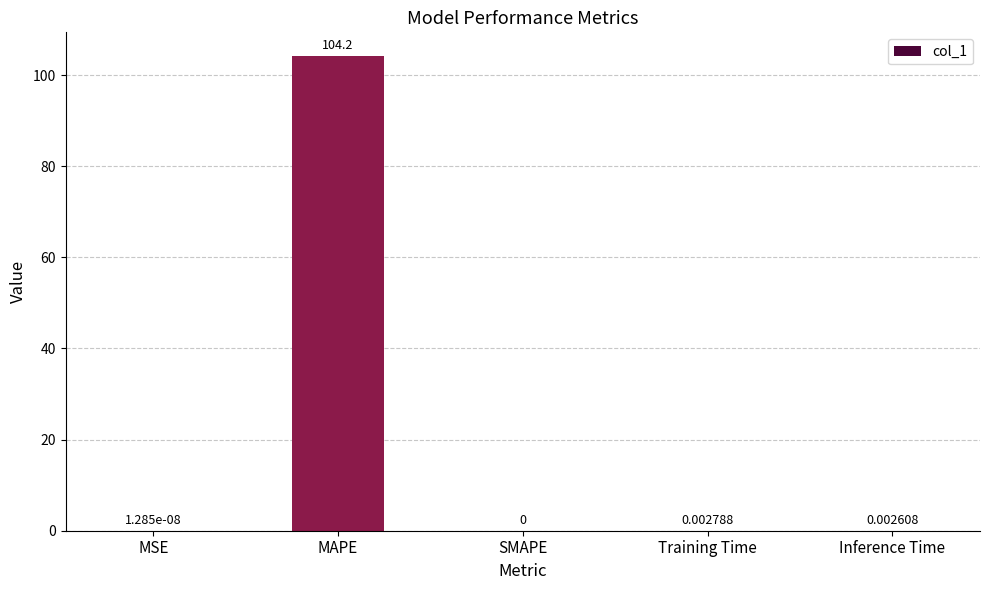

At which label is the value closest to 52?

Training Time